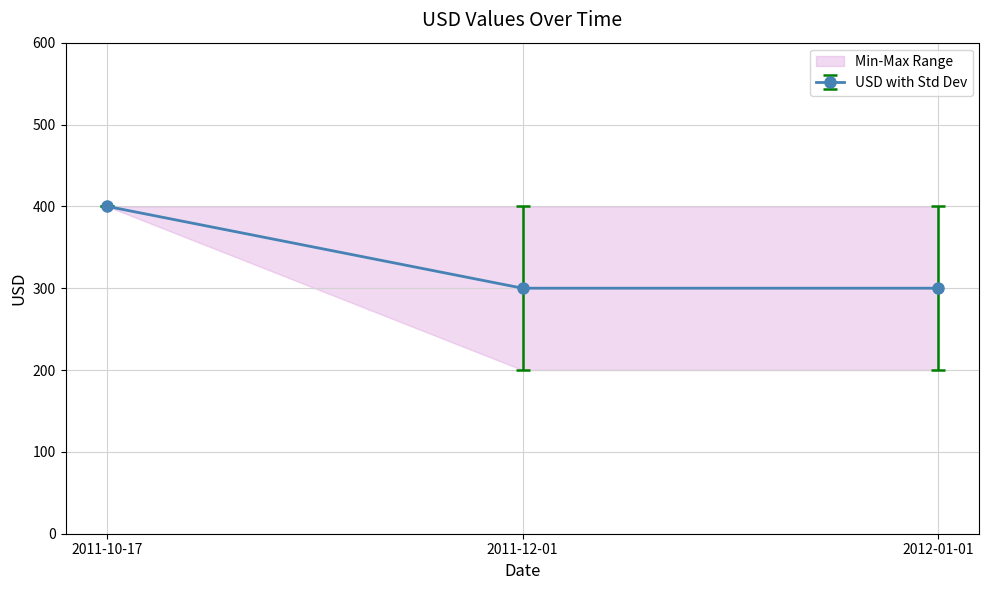

The chart shows a value of 477 at 2012-01-01. True or false?

False